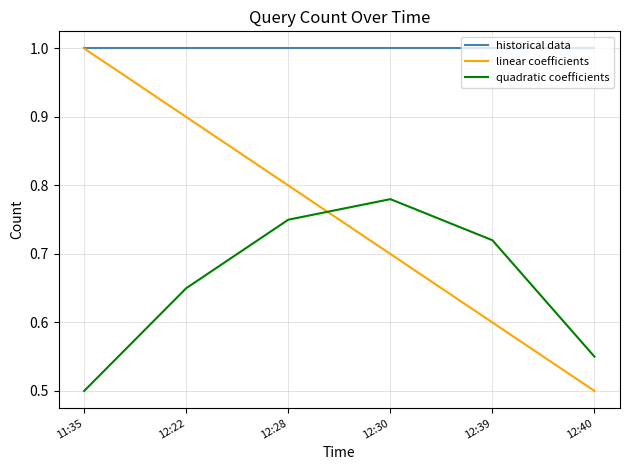

What position from the left is 12:40?

6